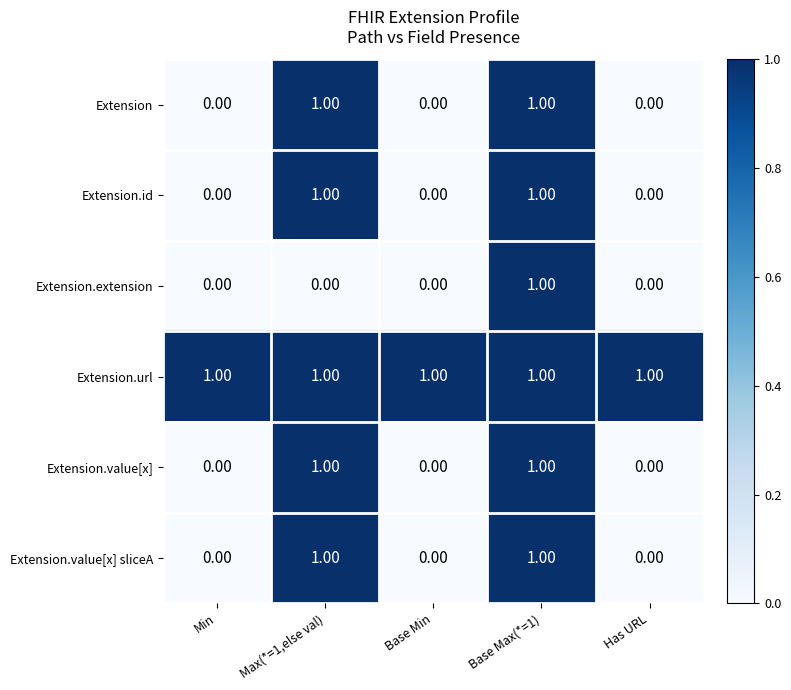

What is the total value across all series at Base Max(*=1)?

6